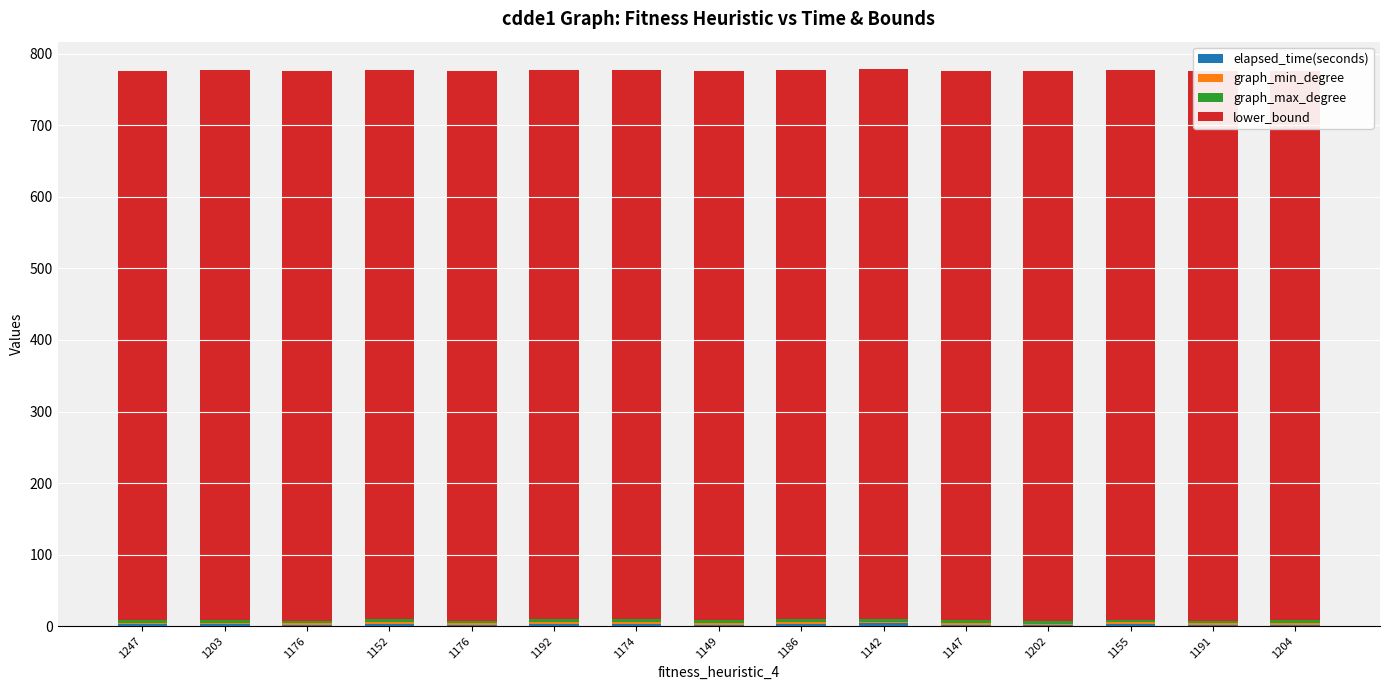

How many data points does each series have?

15